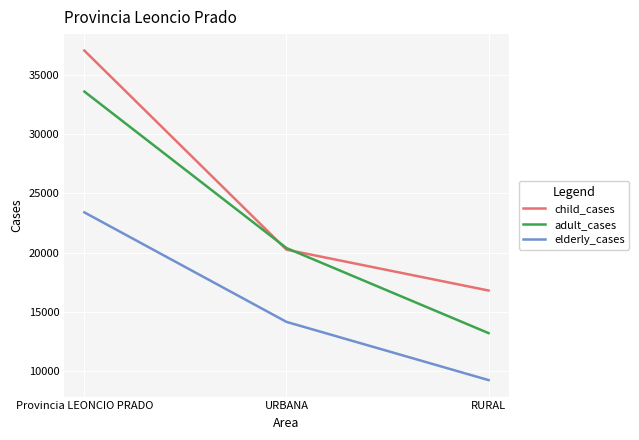

How many distinct data groups are displayed?

3